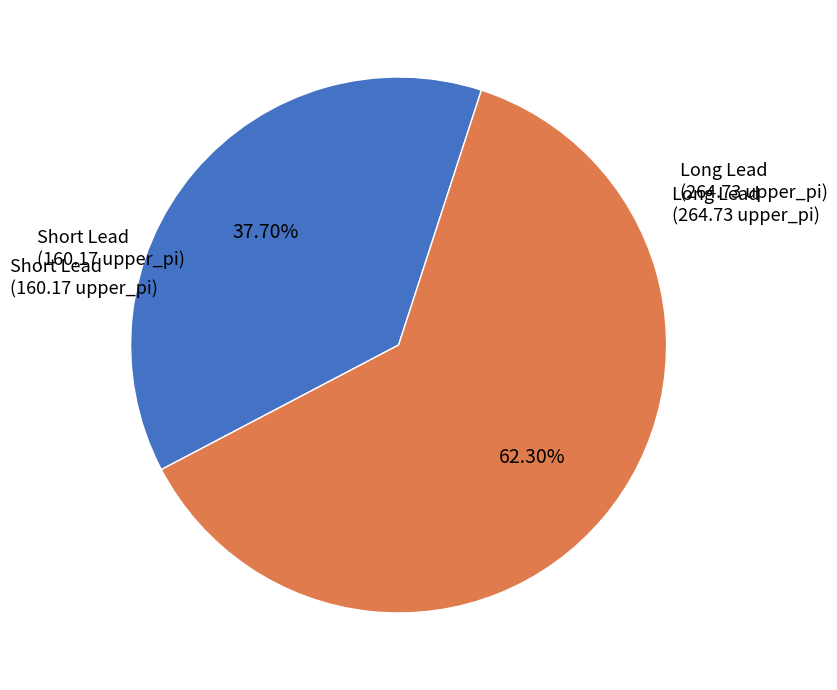

Does any single category account for the majority?

Yes